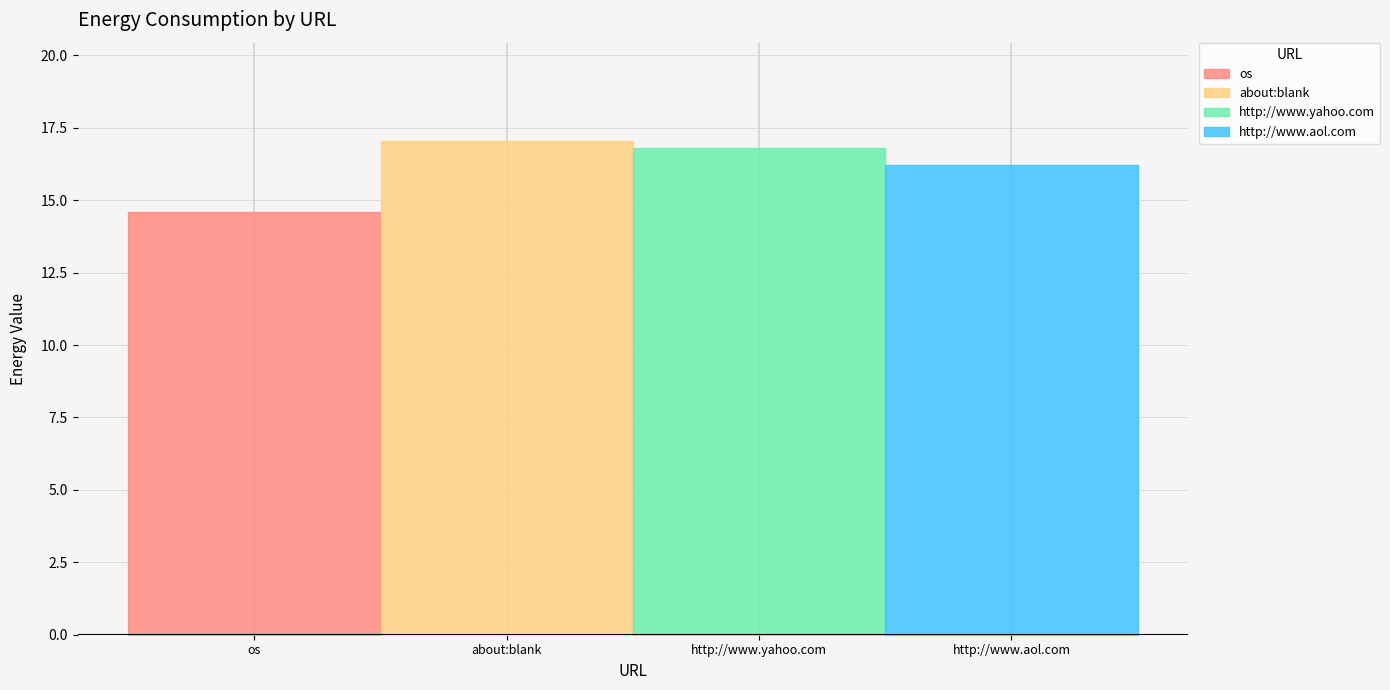

What is the difference between the second highest and minimum values?

2.2